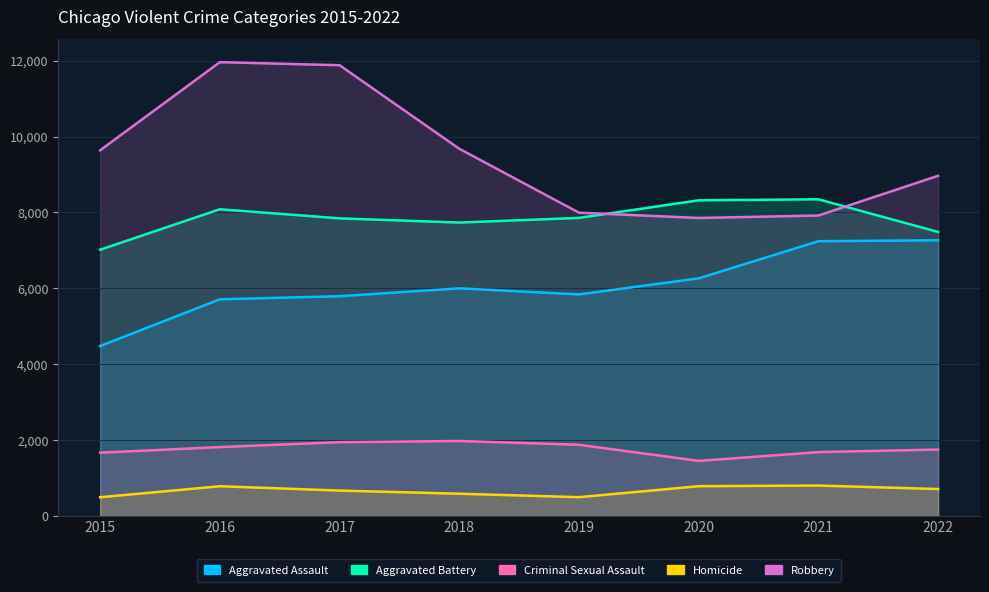

How many lines are shown in the chart?

5